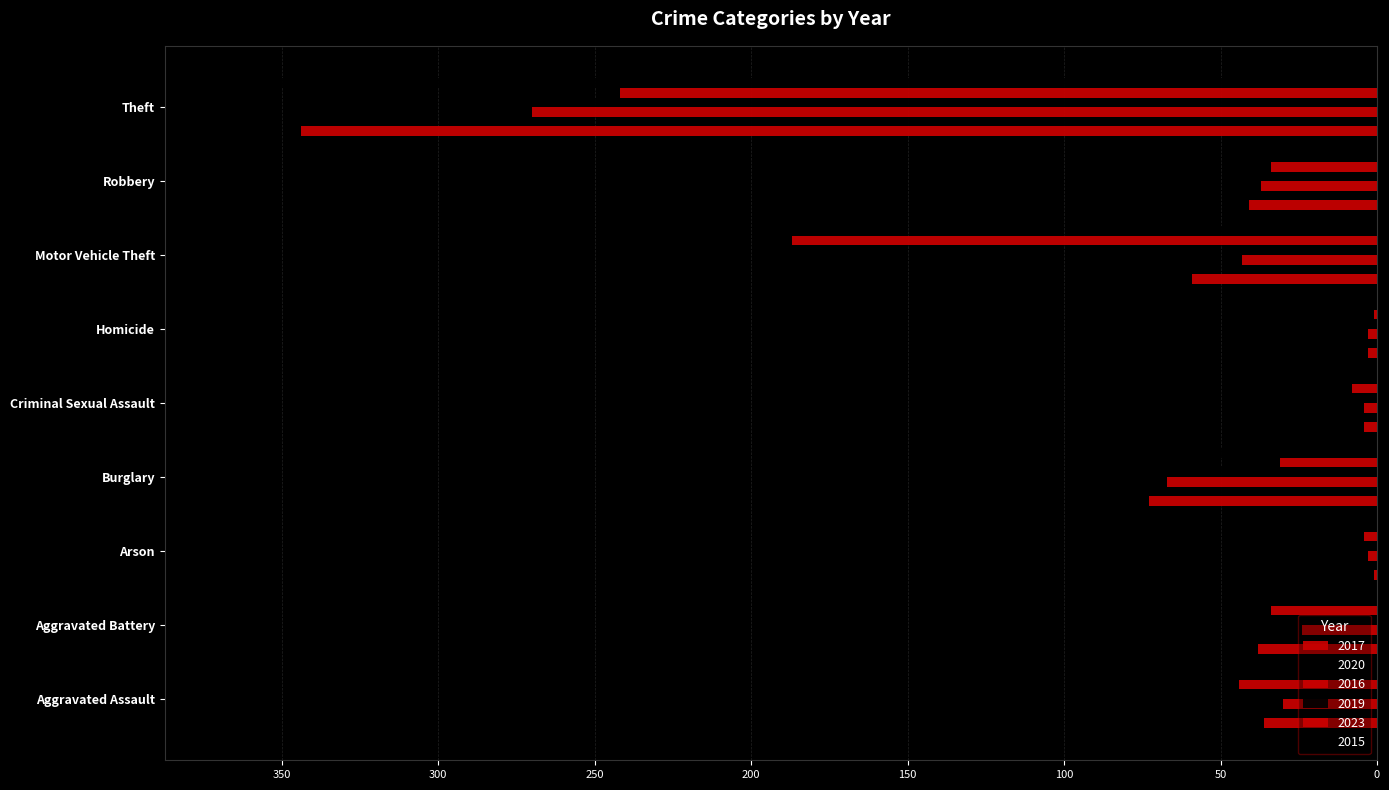

Which has a higher value, Theft or Arson?

Arson